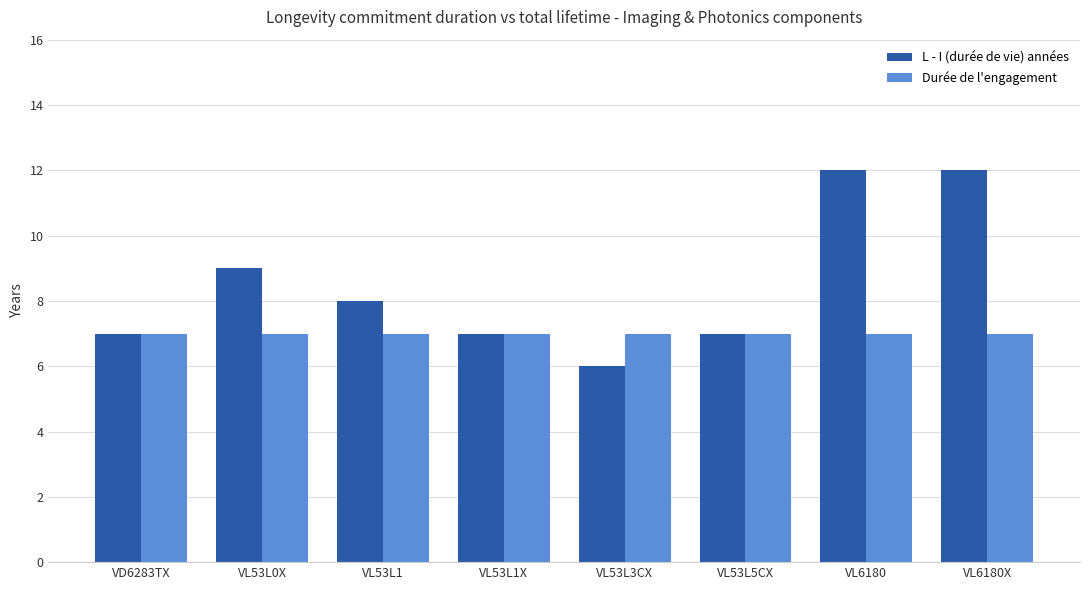

Reading right to left, extract all data points from this chart.

L - I (durée de vie) années: 12	12	7	6	7	8	9	7
Durée de l'engagement: 7	7	7	7	7	7	7	7